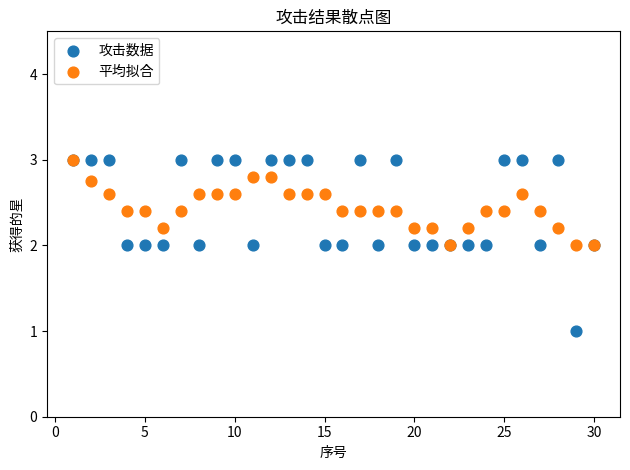

Which series reaches the minimum Y coordinate?

攻击数据